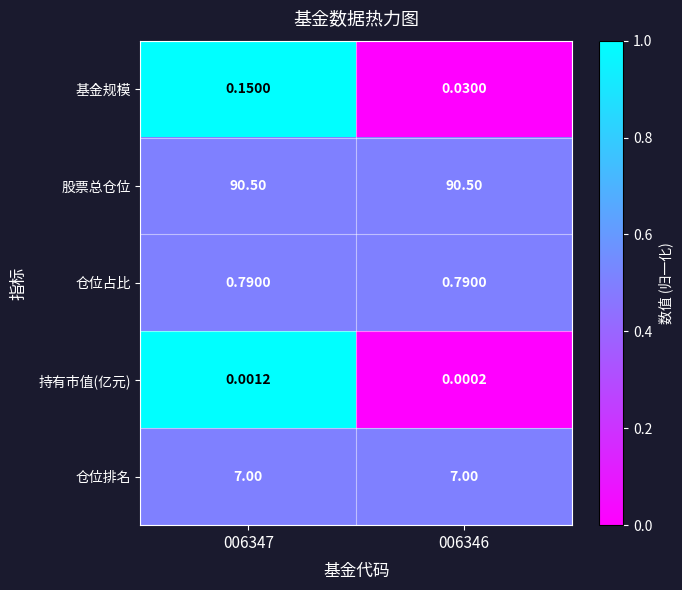

Which label corresponds to the smallest value in the chart?

006346